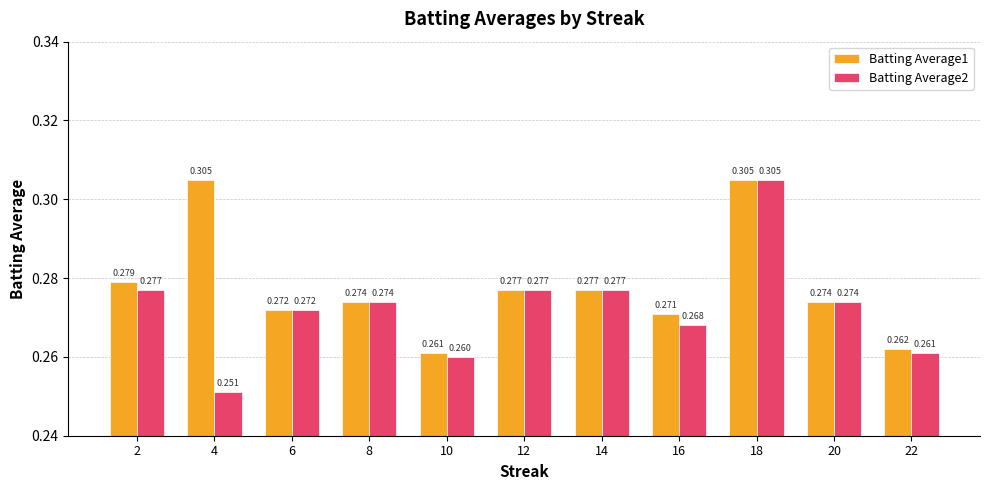

Are the bars horizontal?

No